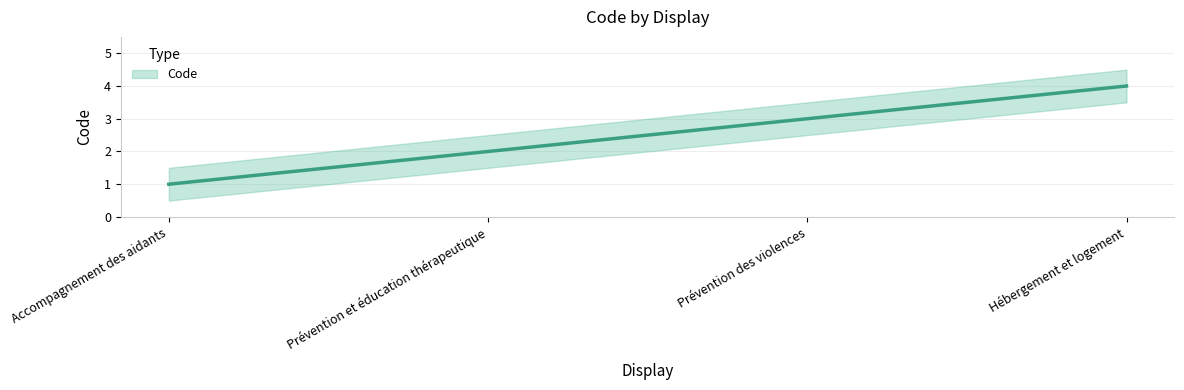

What is the minimum value shown in the chart?

1